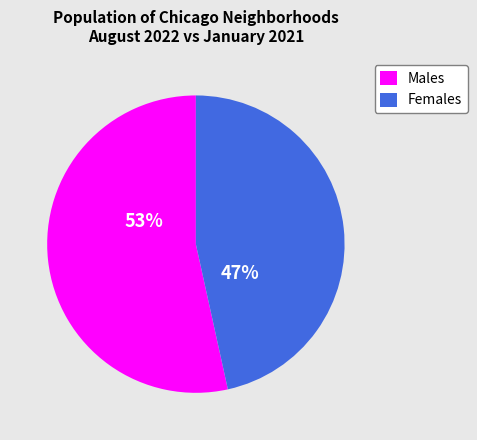

Which category has the smallest portion of the pie?

Females